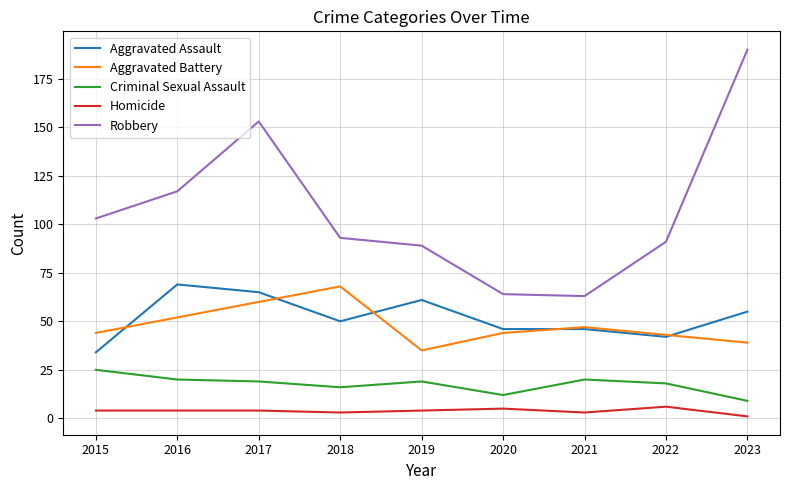

Reading left to right, extract all data points from this chart.

Aggravated Assault: 2015=34	2016=69	2017=65	2018=50	2019=61	2020=46	2021=46	2022=42	2023=55
Aggravated Battery: 2015=44	2016=52	2017=60	2018=68	2019=35	2020=44	2021=47	2022=43	2023=39
Criminal Sexual Assault: 2015=25	2016=20	2017=19	2018=16	2019=19	2020=12	2021=20	2022=18	2023=9
Homicide: 2015=4	2016=4	2017=4	2018=3	2019=4	2020=5	2021=3	2022=6	2023=1
Robbery: 2015=103	2016=117	2017=153	2018=93	2019=89	2020=64	2021=63	2022=91	2023=190